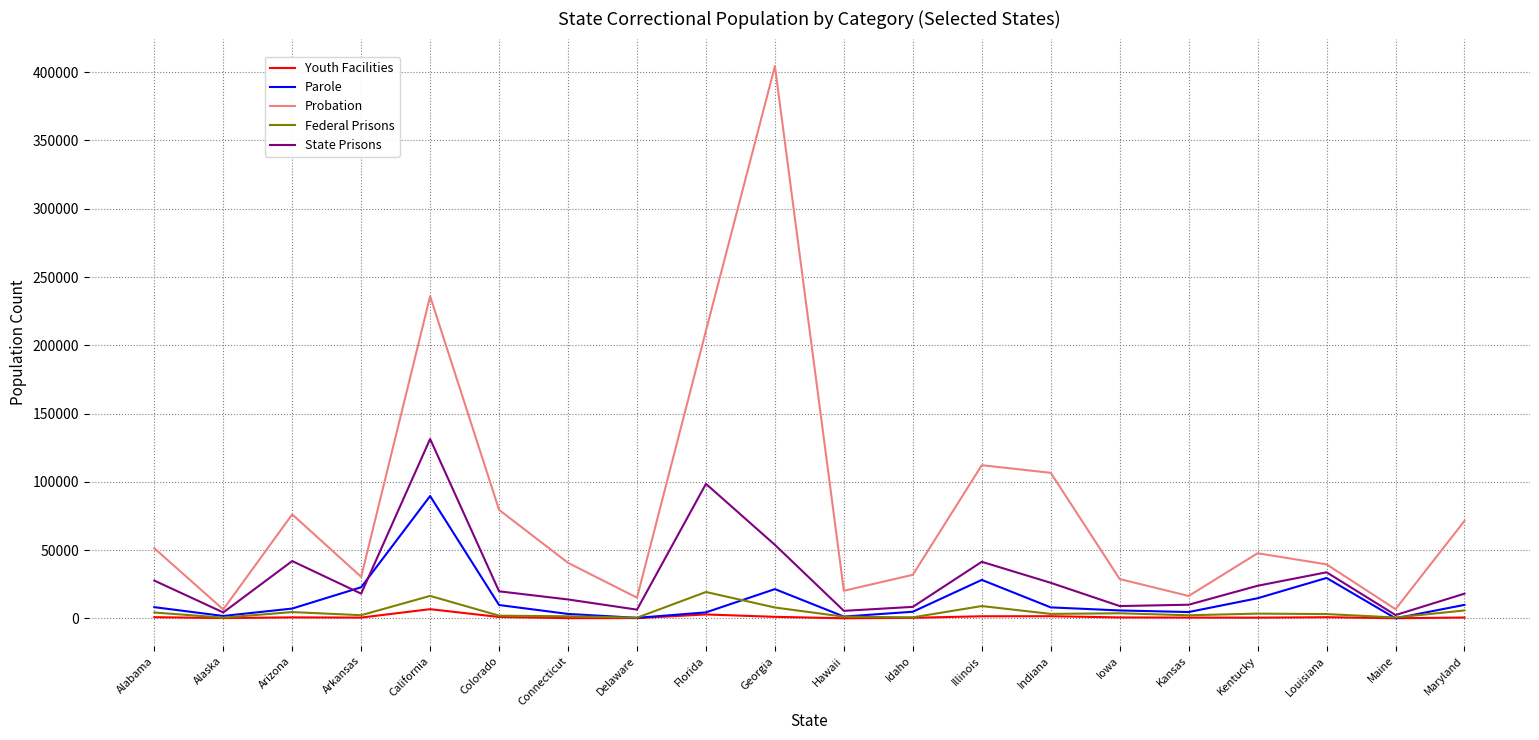

Where is the first local minimum for Federal Prisons?

Alaska